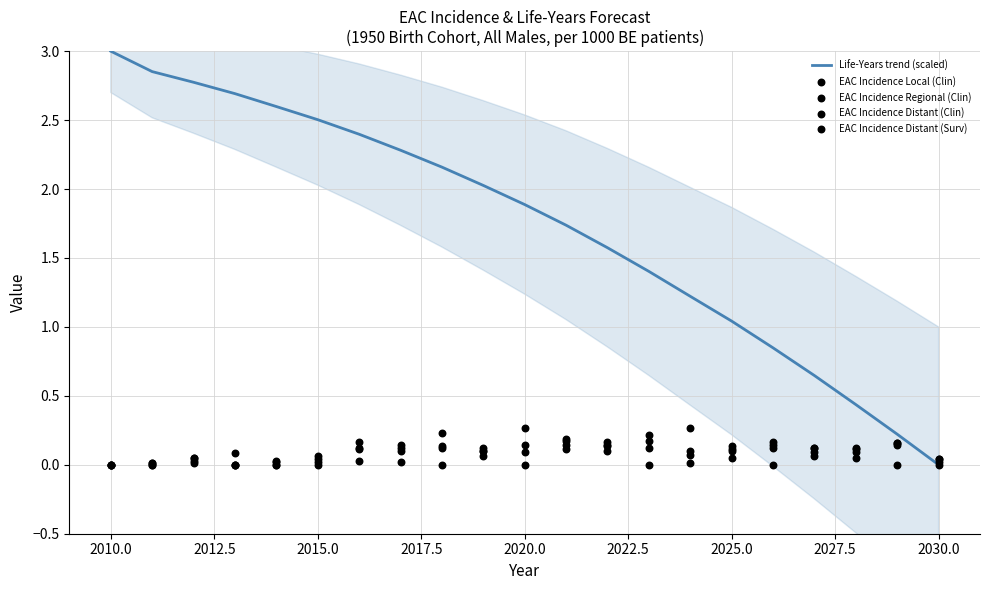

Which series reaches the maximum Y coordinate?

Life-Years trend (scaled)